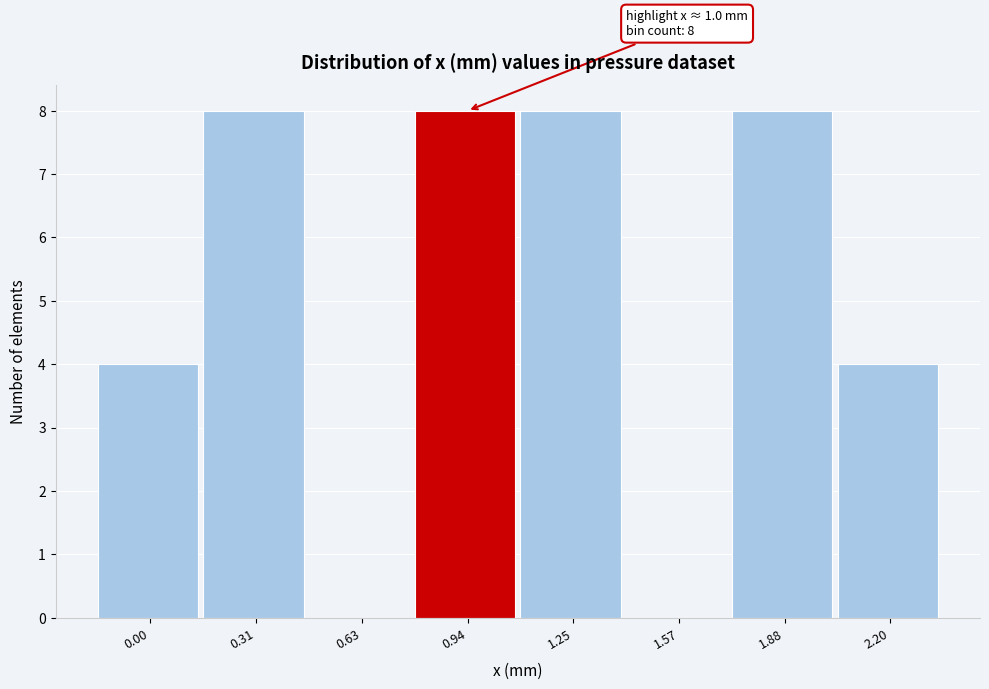

Reading left to right, extract all data points from this chart.

0.00=4	0.31=8	0.63=0	0.94=8	1.25=8	1.57=0	1.88=8	2.20=4